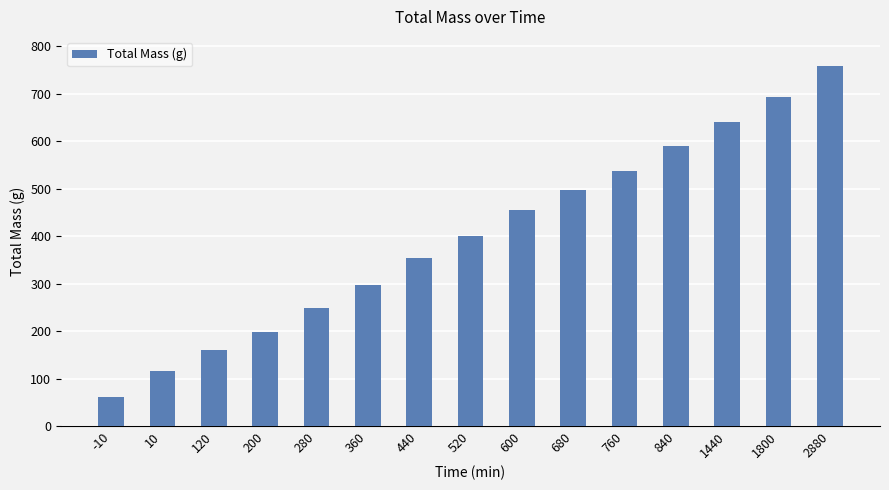

Which category has the lowest value across all series?

-10